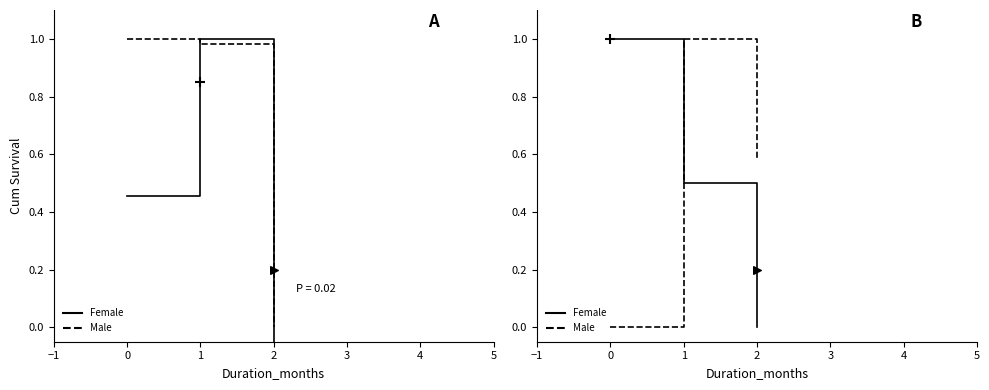

What is the total value across all series at 0?

2.5